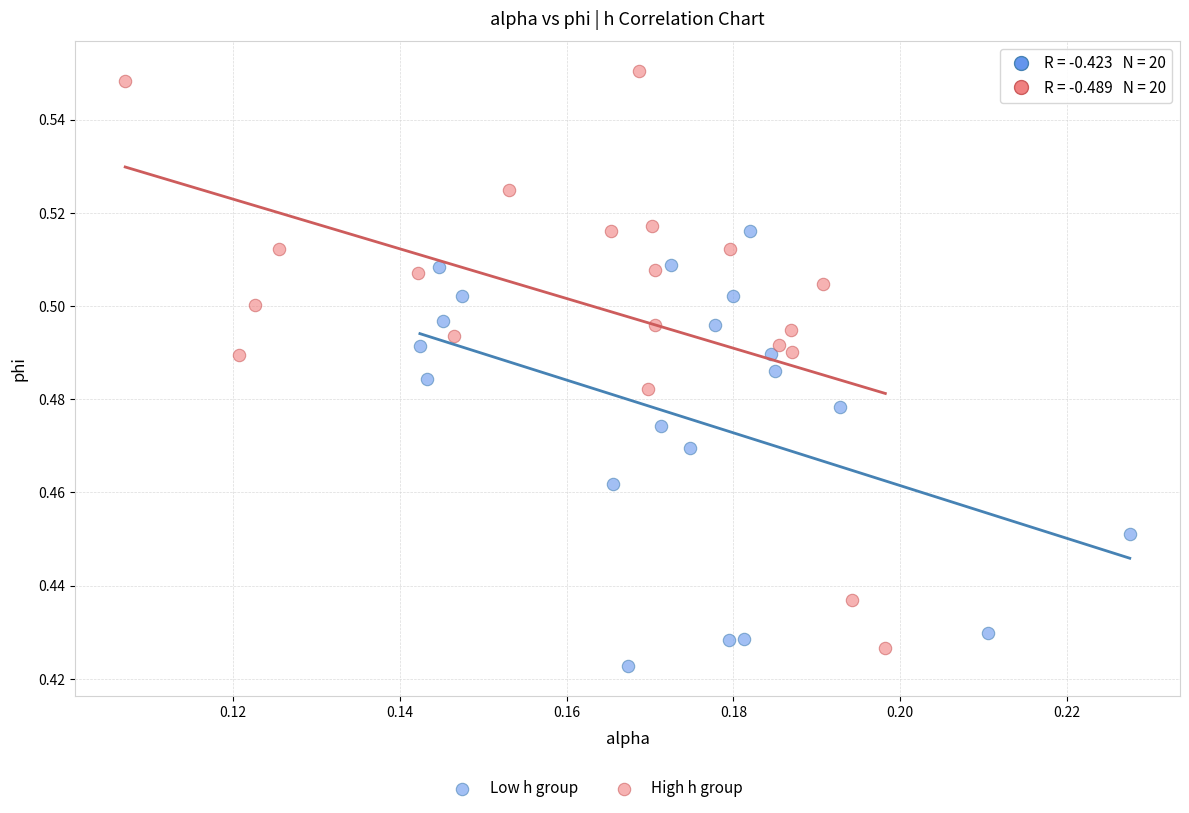

Which series has the largest Y range (max minus min)?

High h group